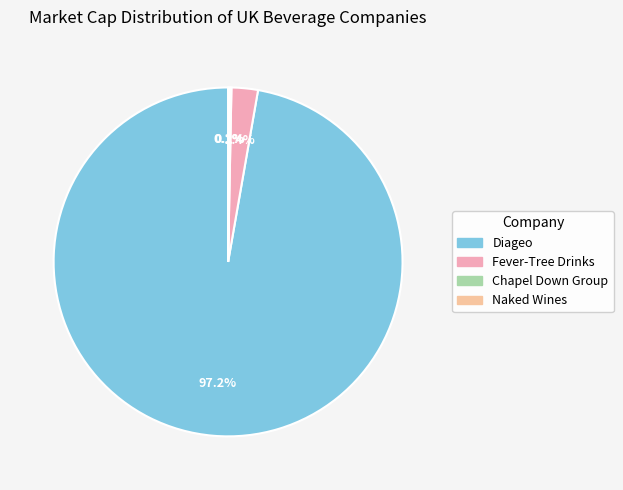

Rank the categories by value from lowest to highest.

Naked Wines, Chapel Down Group, Fever-Tree Drinks, Diageo